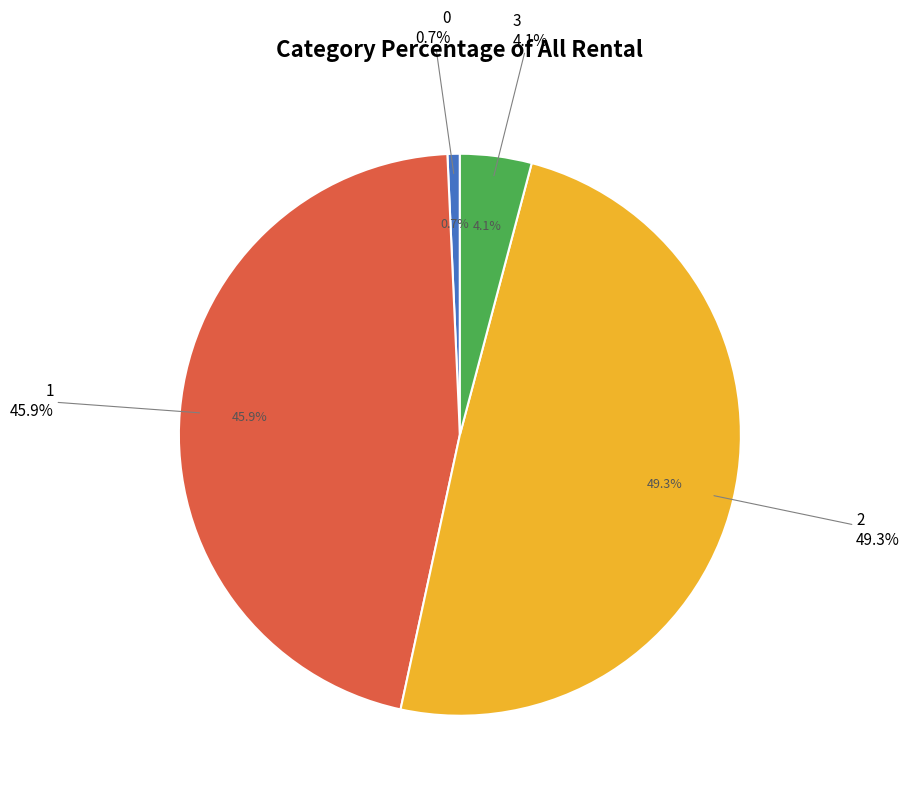

To the nearest percent, what is the average slice percentage?

25%